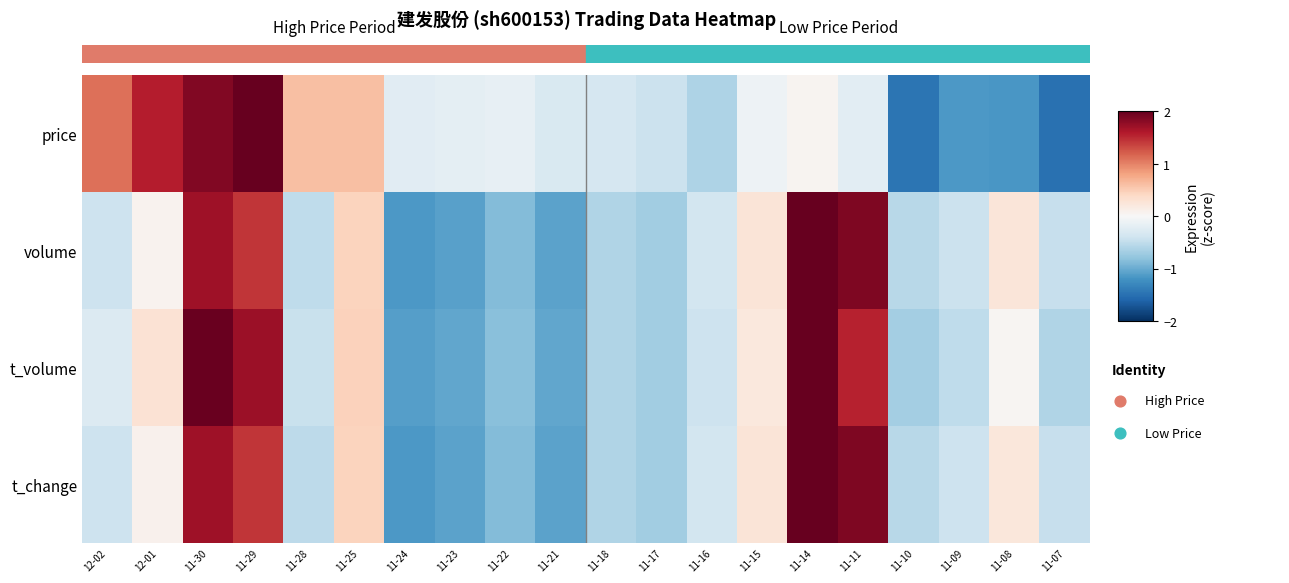

Which series has the largest range (max minus min)?

price